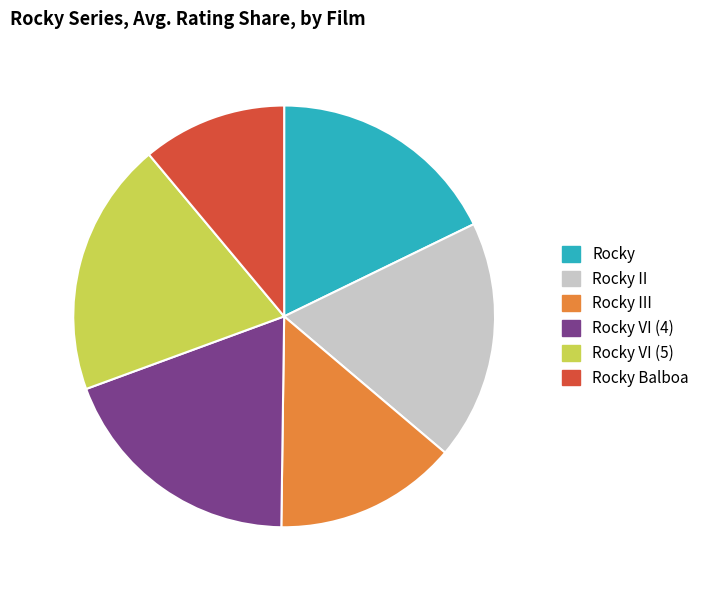

How many slices are in this pie chart?

6